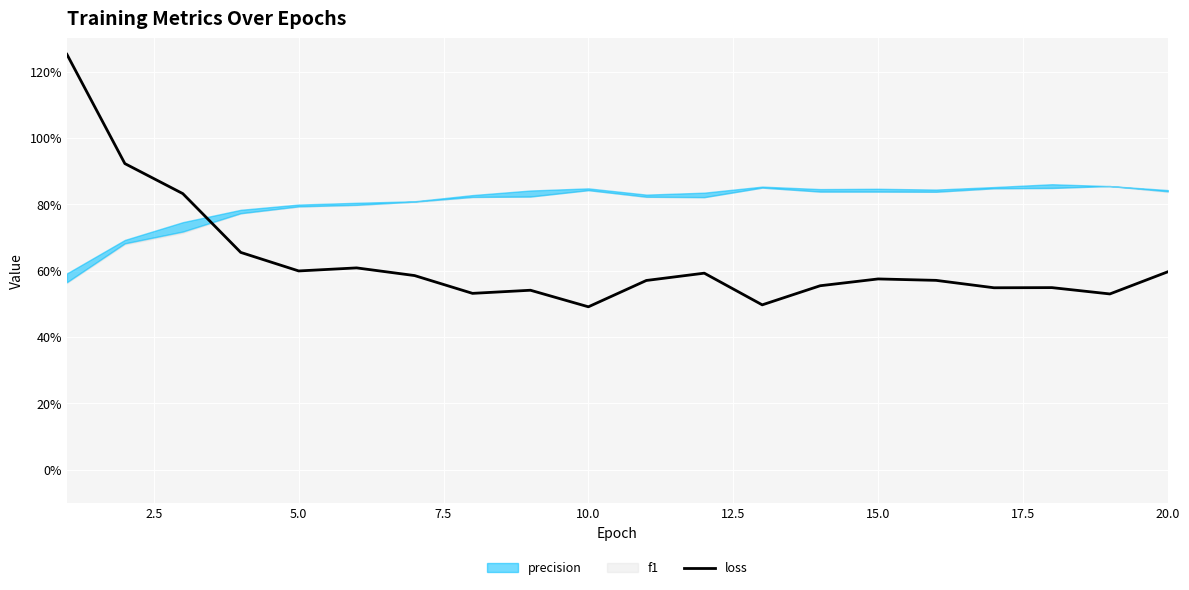

What is the maximum value shown in the chart?

1.3